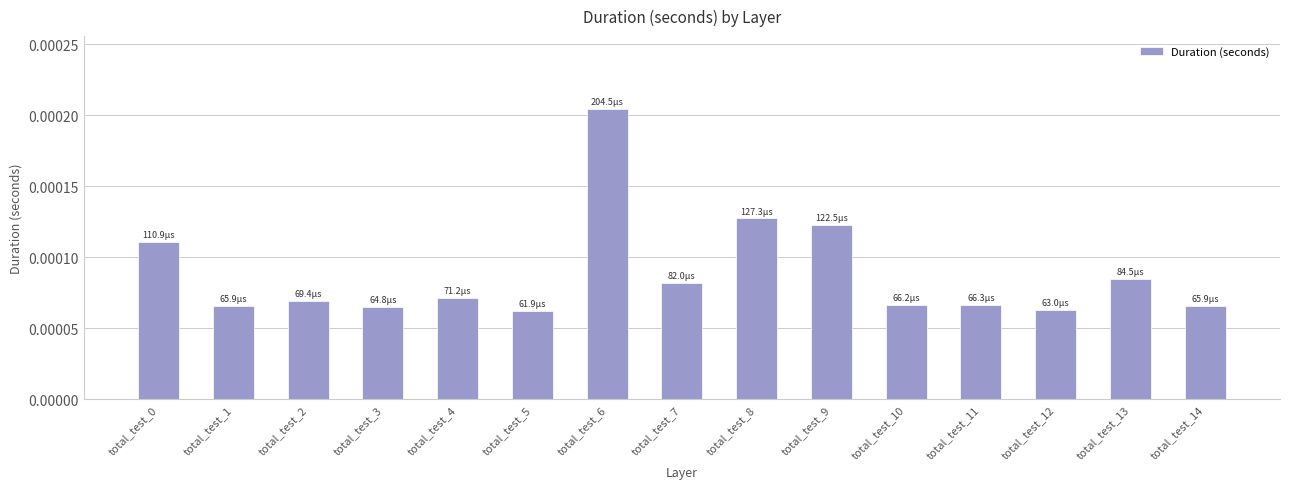

Which label corresponds to the largest value in the chart?

total_test_6